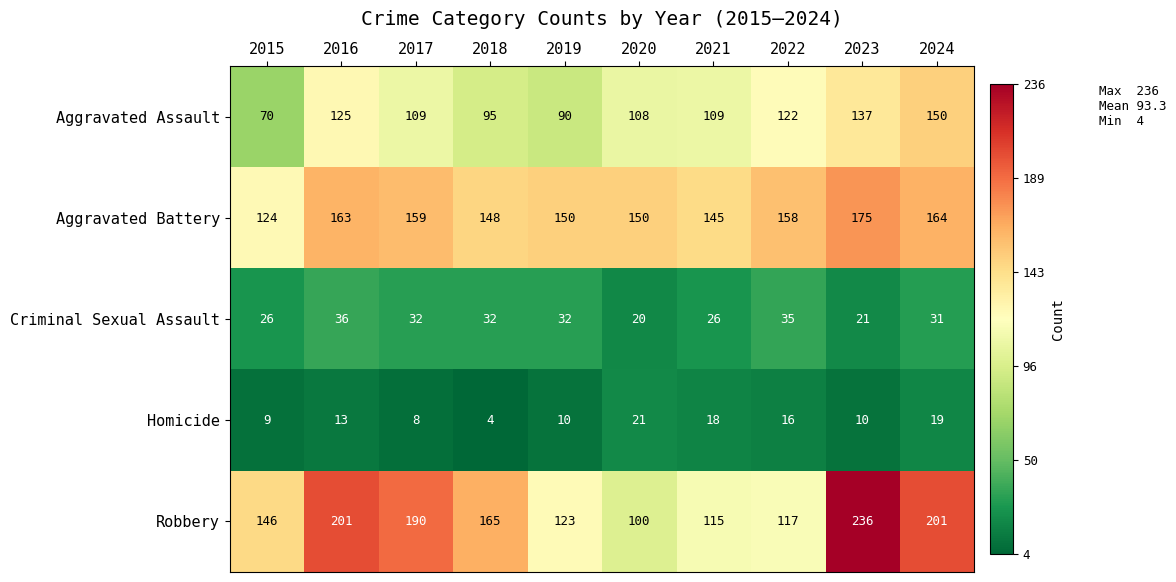

Between 2019 and 2020, which series saw the biggest shift?

Robbery